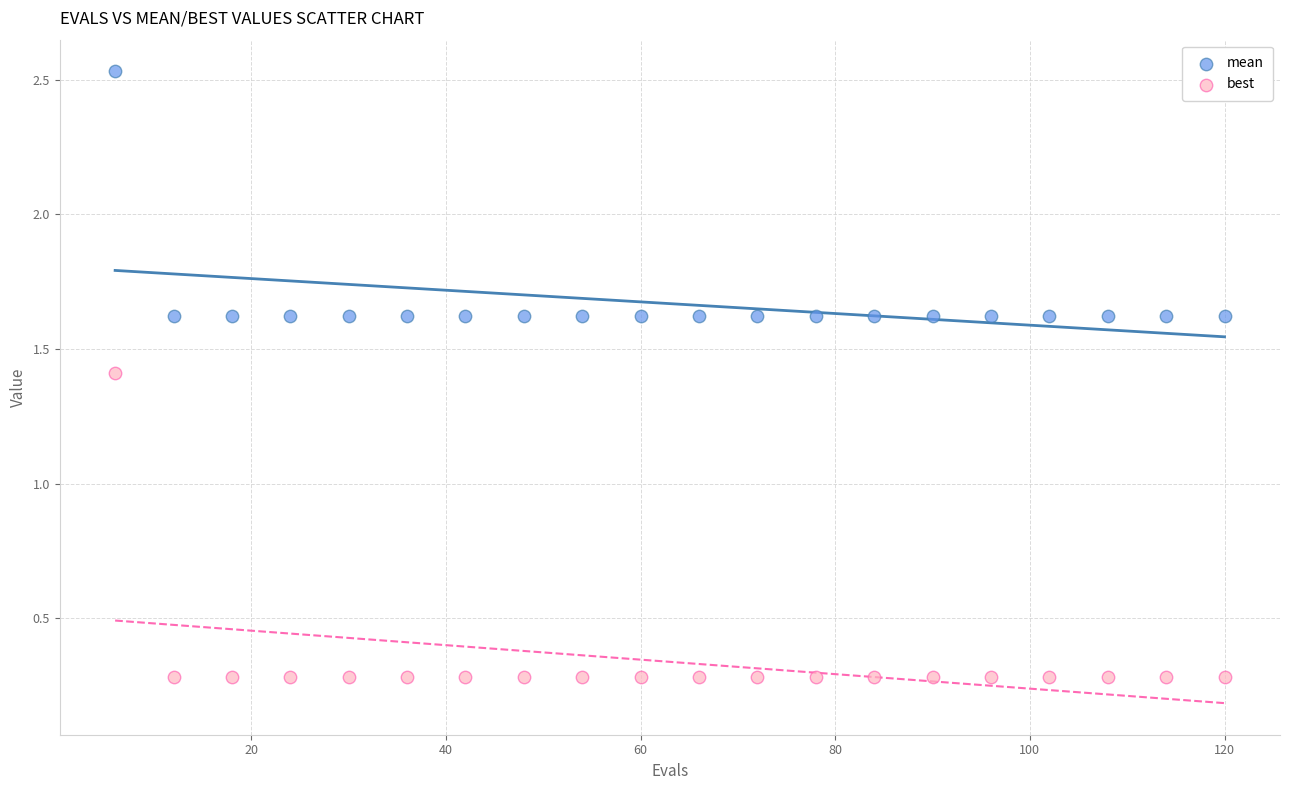

Which series reaches the maximum Y coordinate?

mean